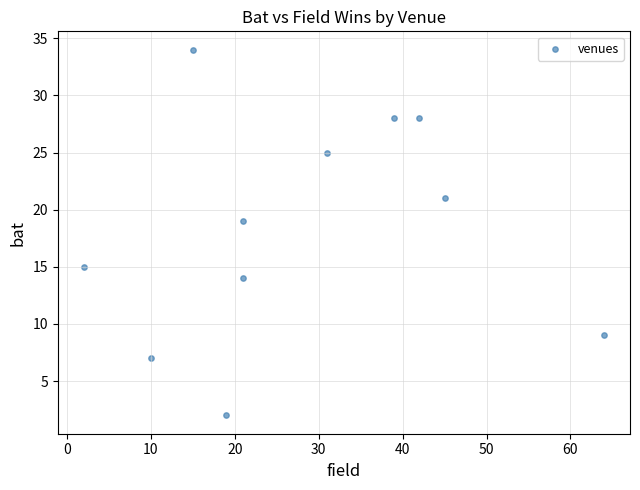

What Y value in the scatter plot is closest to 18?

19